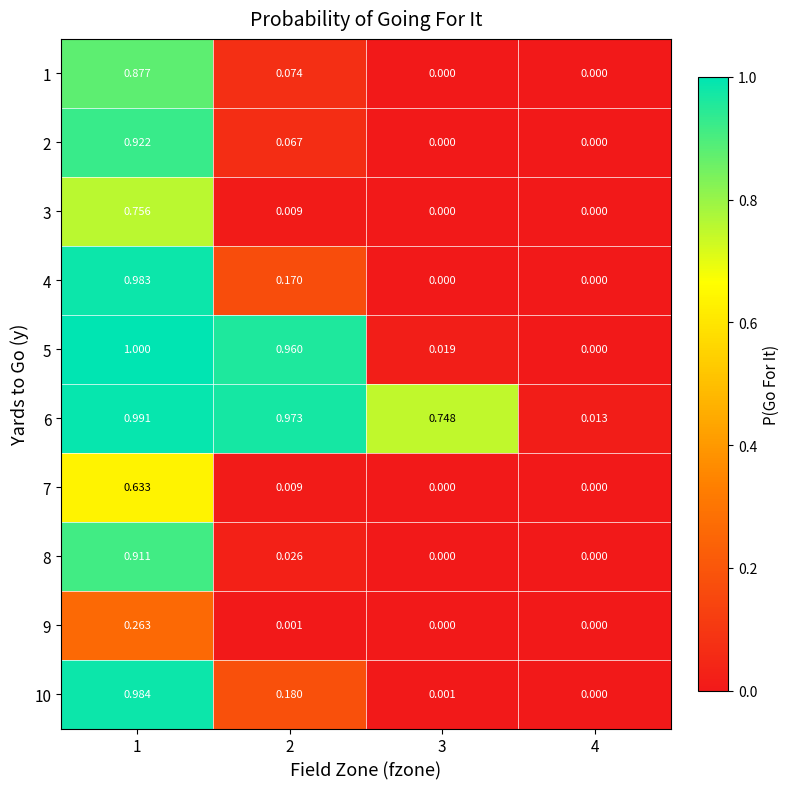

How many data points in 9 are above 0?

2